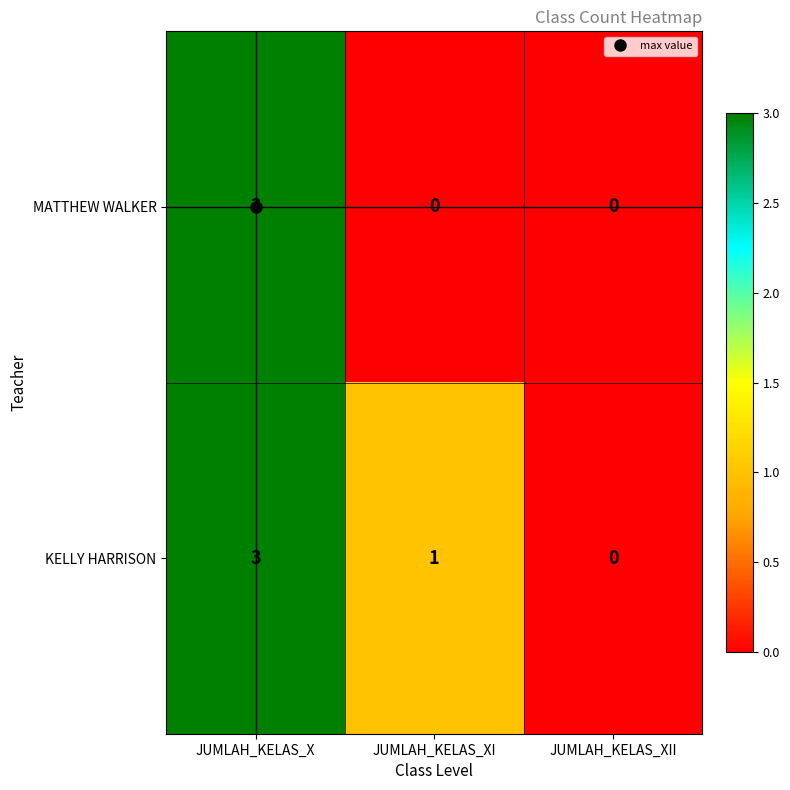

The KELLY HARRISON series shows 0 at JUMLAH_KELAS_XI. True or false?

False